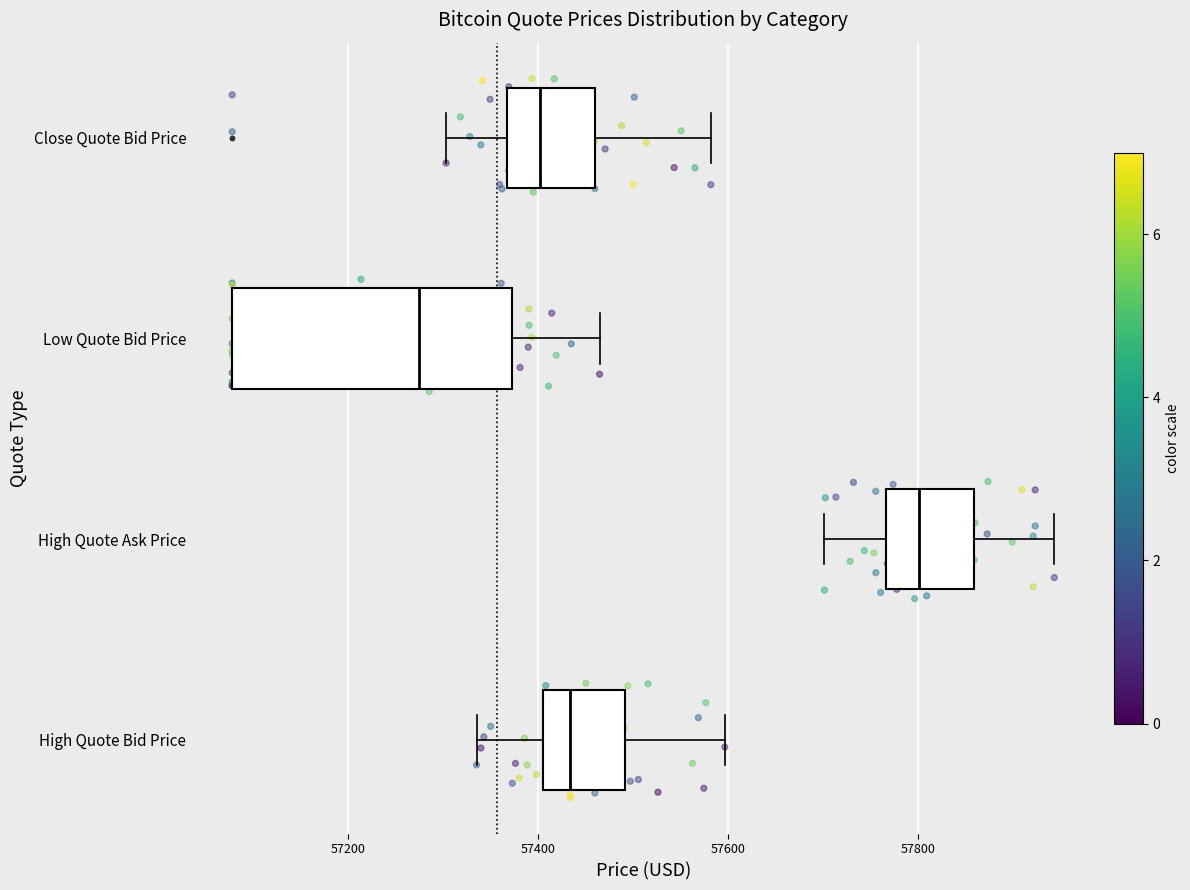

Reading bottom to top, transcribe this box plot: for each box, give where its median line is, the range the box spans, and where its two whiskers end, as read against the x-axis. The values are not printed on the chart, so give them approximately, as read against the axis.

High Quote Bid Price: median 57440, box 57400 to 57500, whiskers 57340 to 57600
High Quote Ask Price: median 57800, box 57760 to 57860, whiskers 57700 to 57940
Low Quote Bid Price: median 57280, box 57080 to 57380, whiskers 57080 to 57460
Close Quote Bid Price: median 57400, box 57360 to 57460, whiskers 57300 to 57580